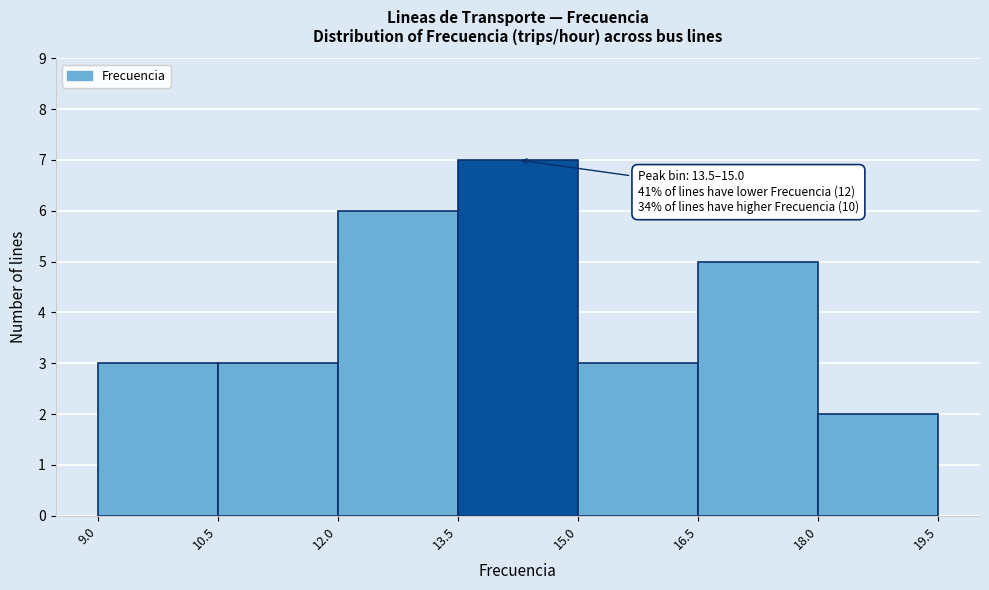

Which range on the x-axis has the tallest bar?

13.5 to 15.0